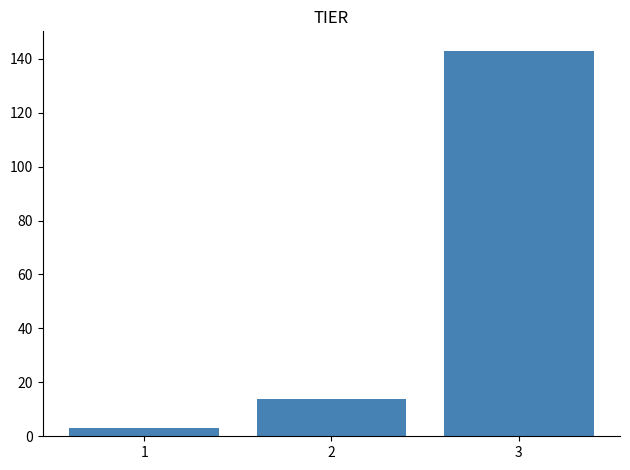

Which range on the x-axis has the tallest bar?

2.5 to 3.5